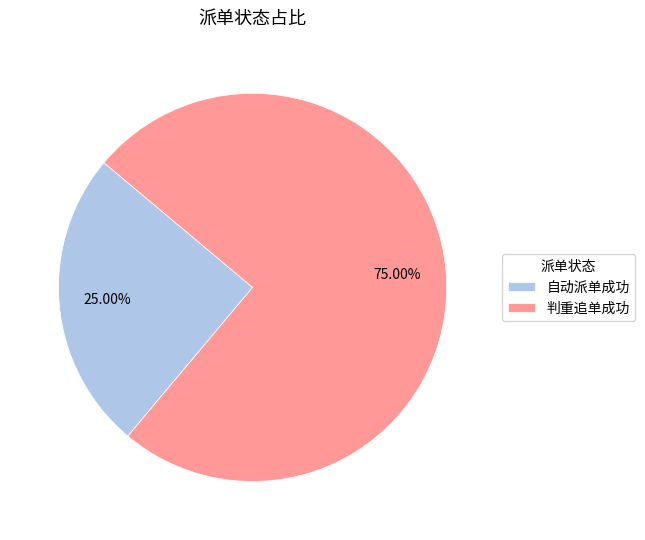

Rank the categories by value from highest to lowest.

判重追单成功, 自动派单成功